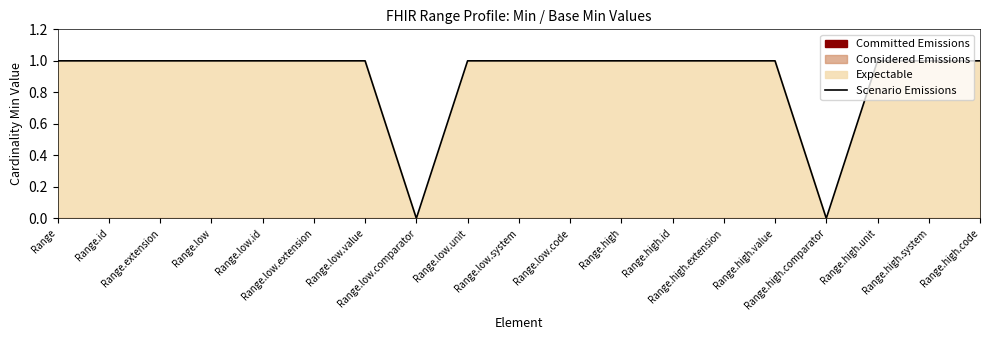

What is the label of the 3rd point from the right?

Range.high.unit